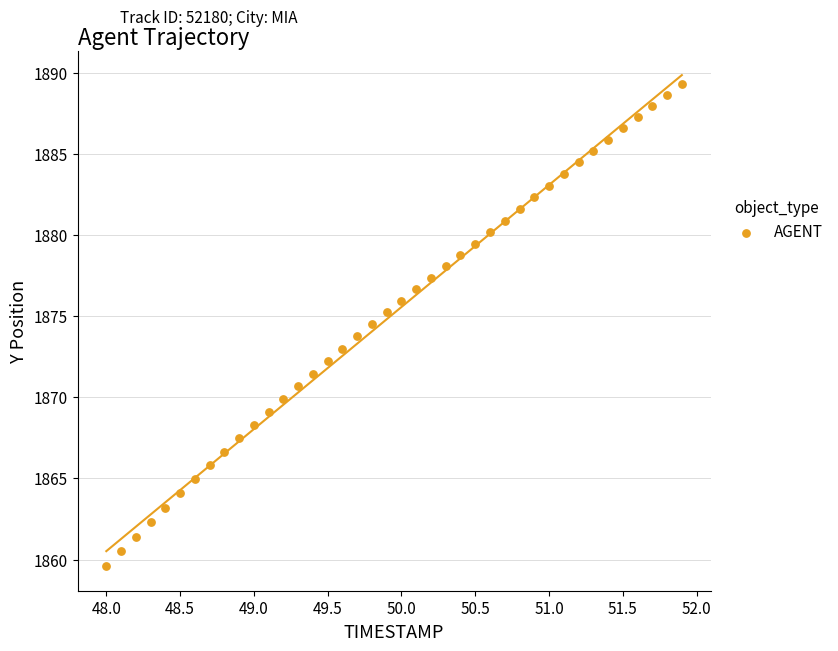

What is the range of Y values (max minus min)?

29.8